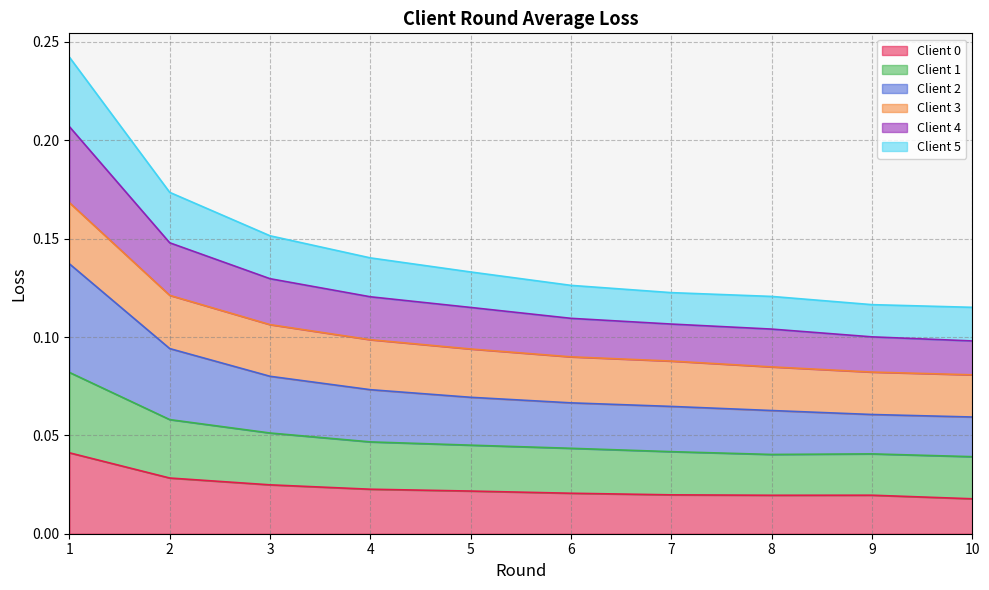

List the labels in order of Client 0 value, smallest first.

10, 8, 9, 7, 6, 5, 4, 3, 2, 1